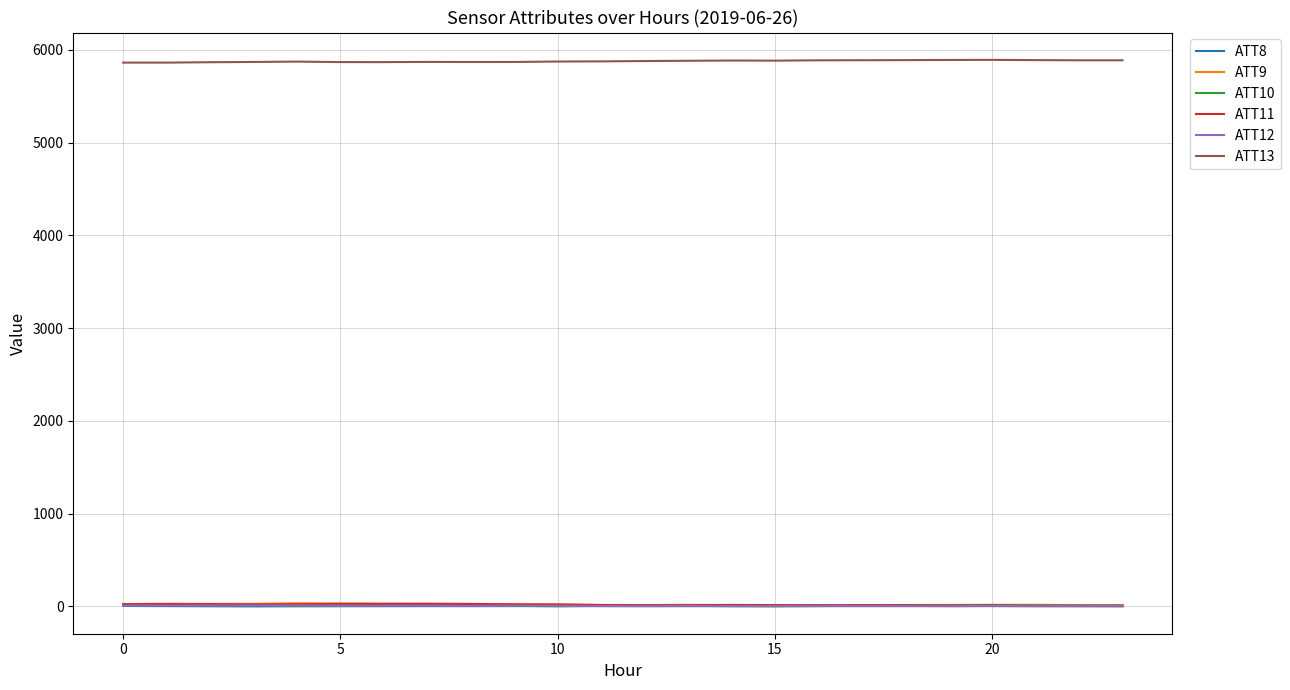

True or false: ATT13 and ATT8 cross at least once.

False